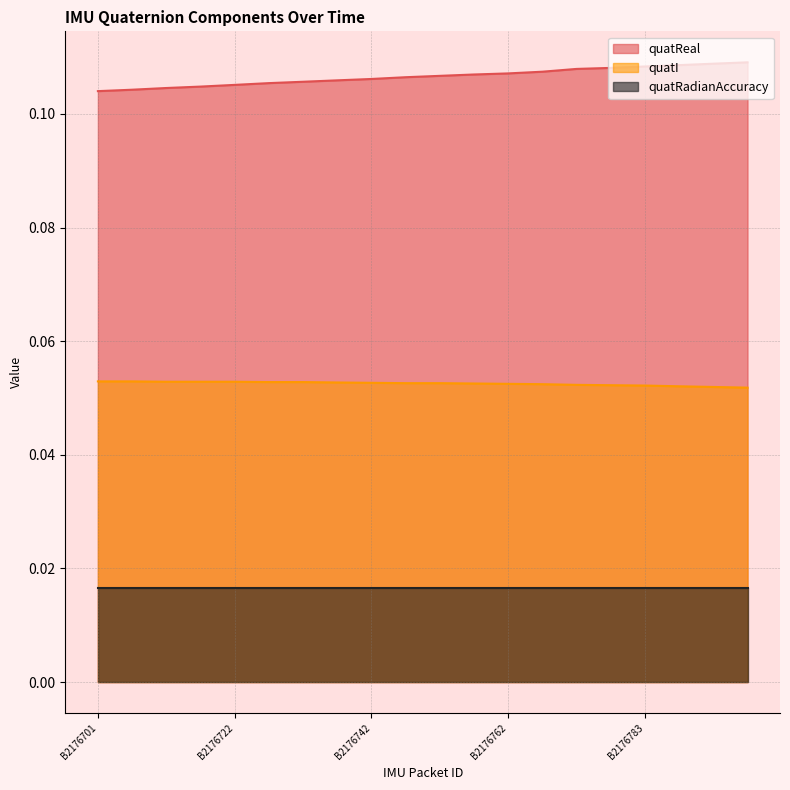

True or false: quatReal and quatI intersect in this chart.

False